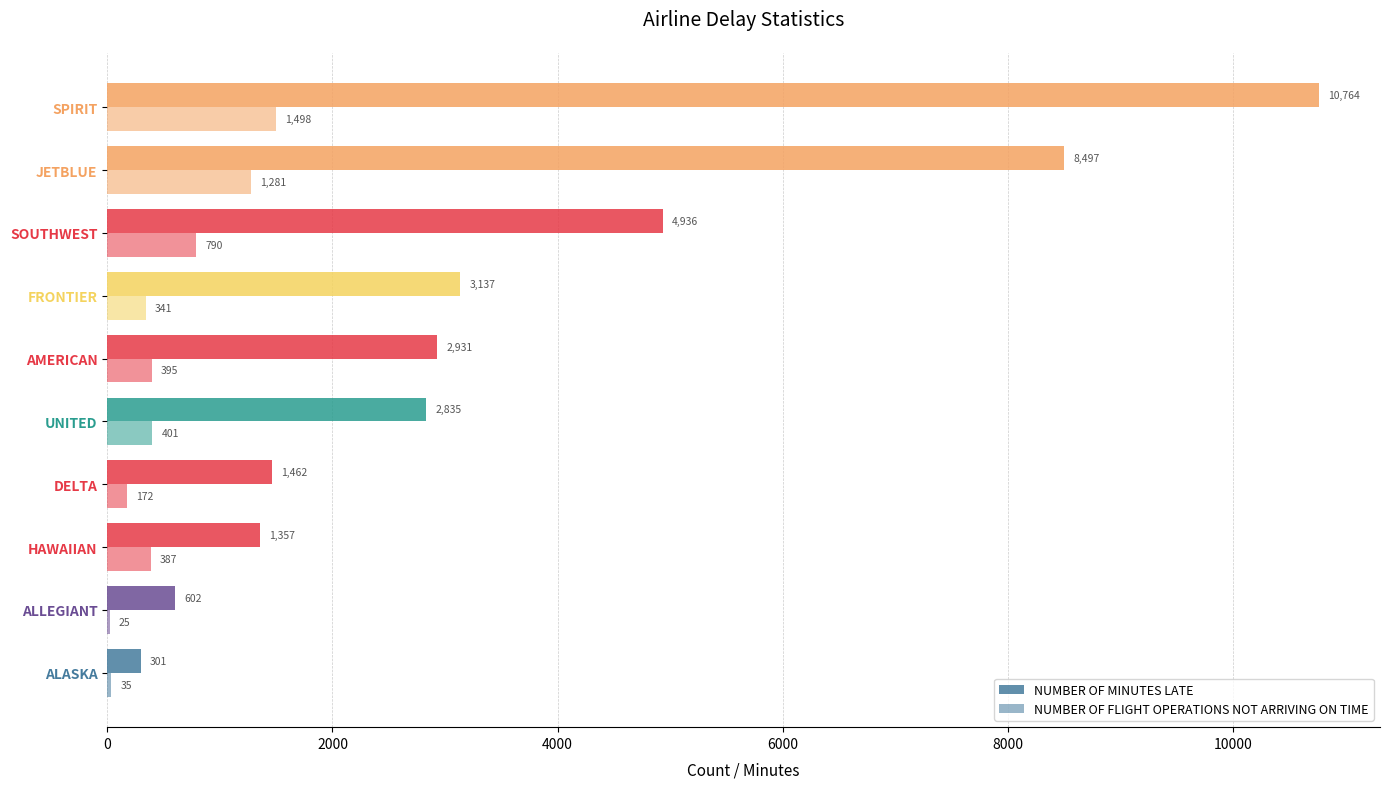

What is the value of the NUMBER OF FLIGHT OPERATIONS NOT ARRIVING ON TIME bar at the 8th from the left?

790